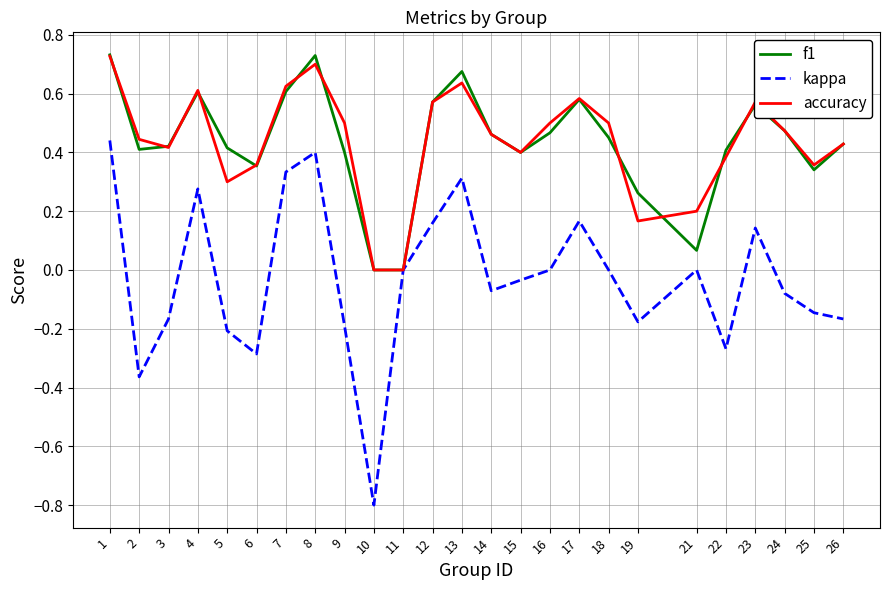

Is it true that accuracy equals 0.4 at 25?

True